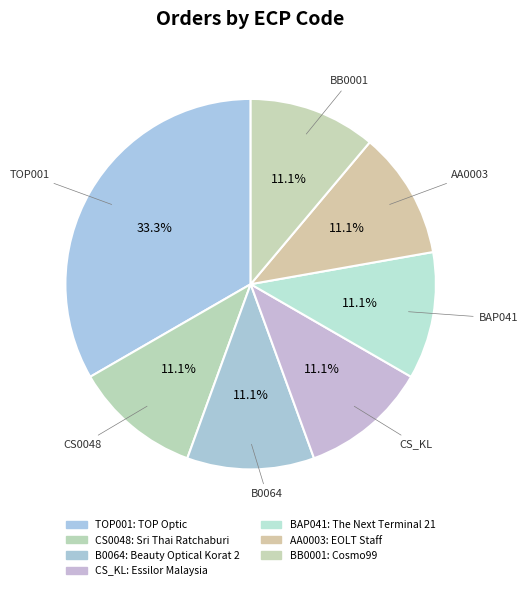

Which slice is the largest?

TOP001